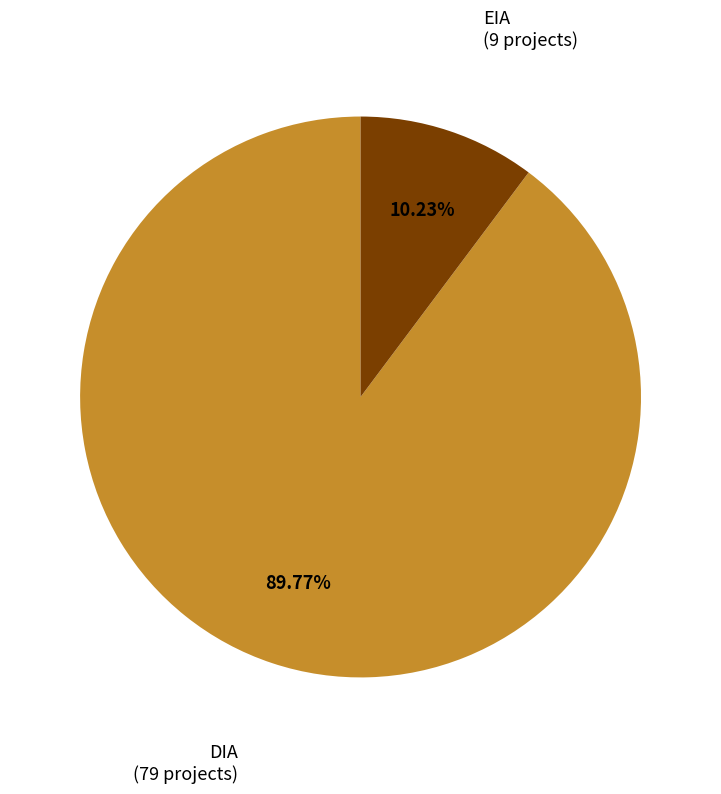

Is it true that DIA is 81% of the pie?

False